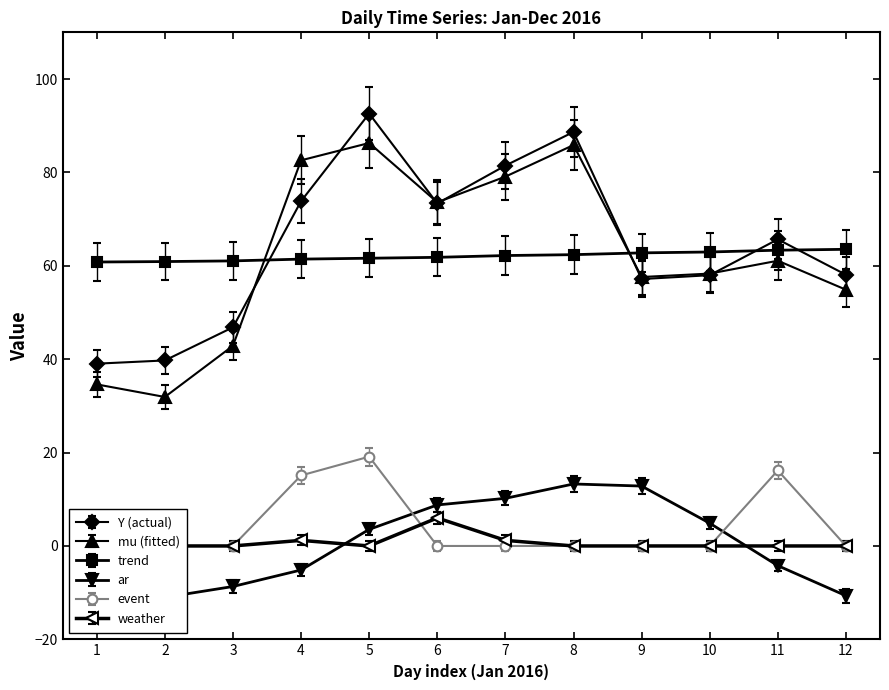

List the labels in order of mu value, smallest first.

2, 1, 3, 12, 9, 10, 11, 6, 7, 4, 8, 5